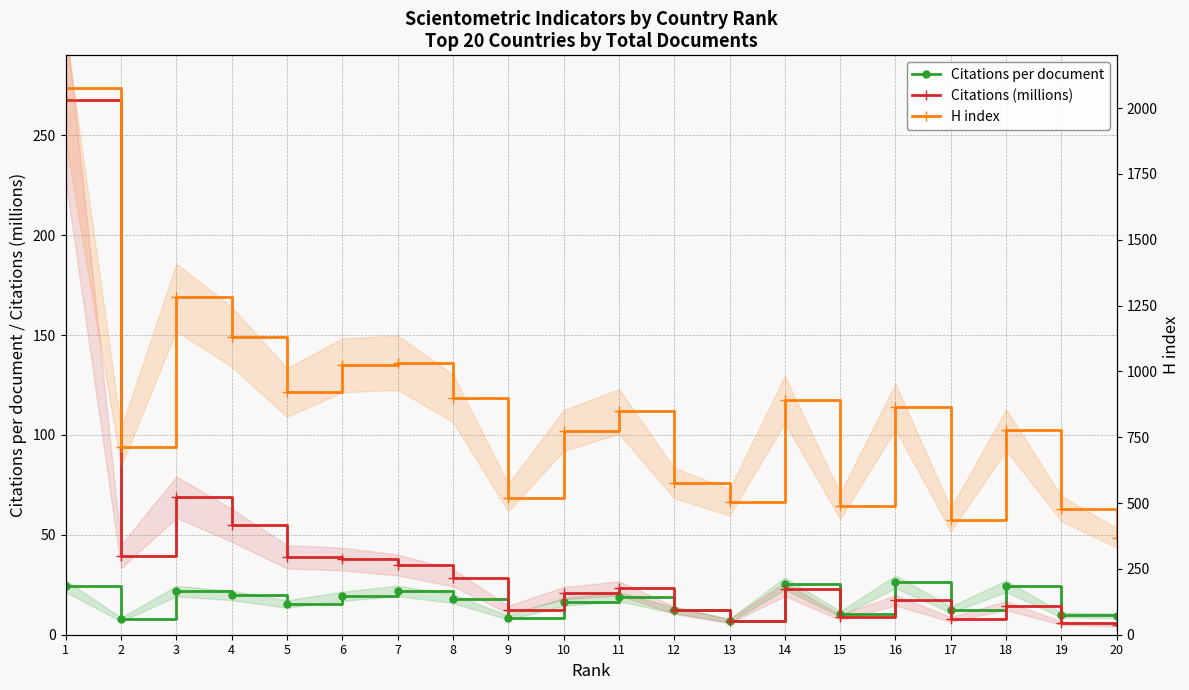

The Citations per document series shows 4.9 at 15. True or false?

False